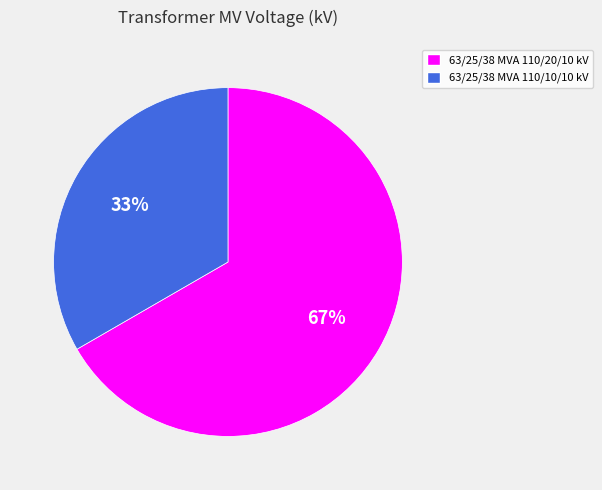

To the nearest percent, what is the combined percentage of 63/25/38 MVA 110/20/10 kV and 63/25/38 MVA 110/10/10 kV?

100%